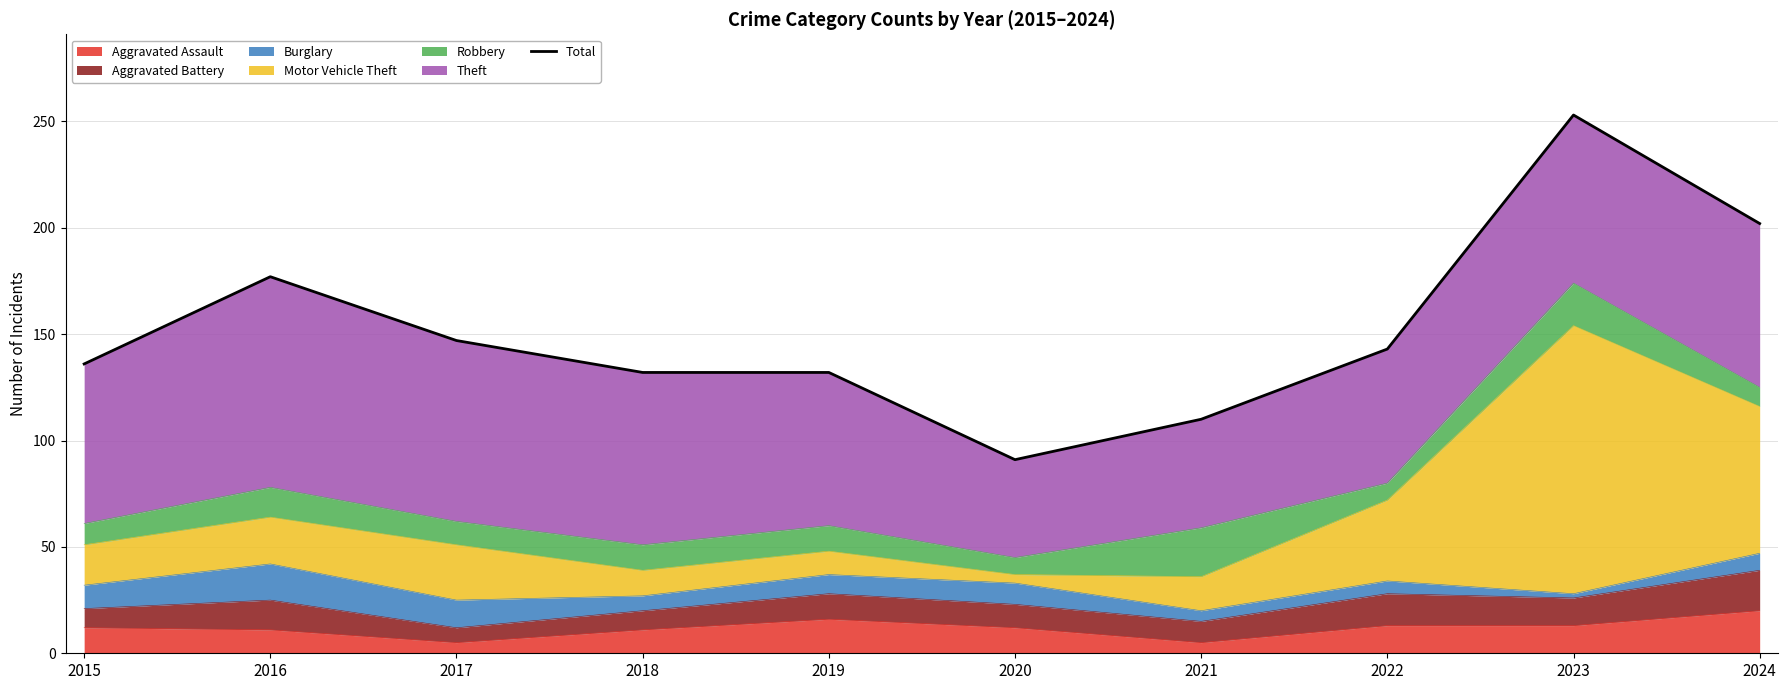

At which label does the data first exceed 143?

2016